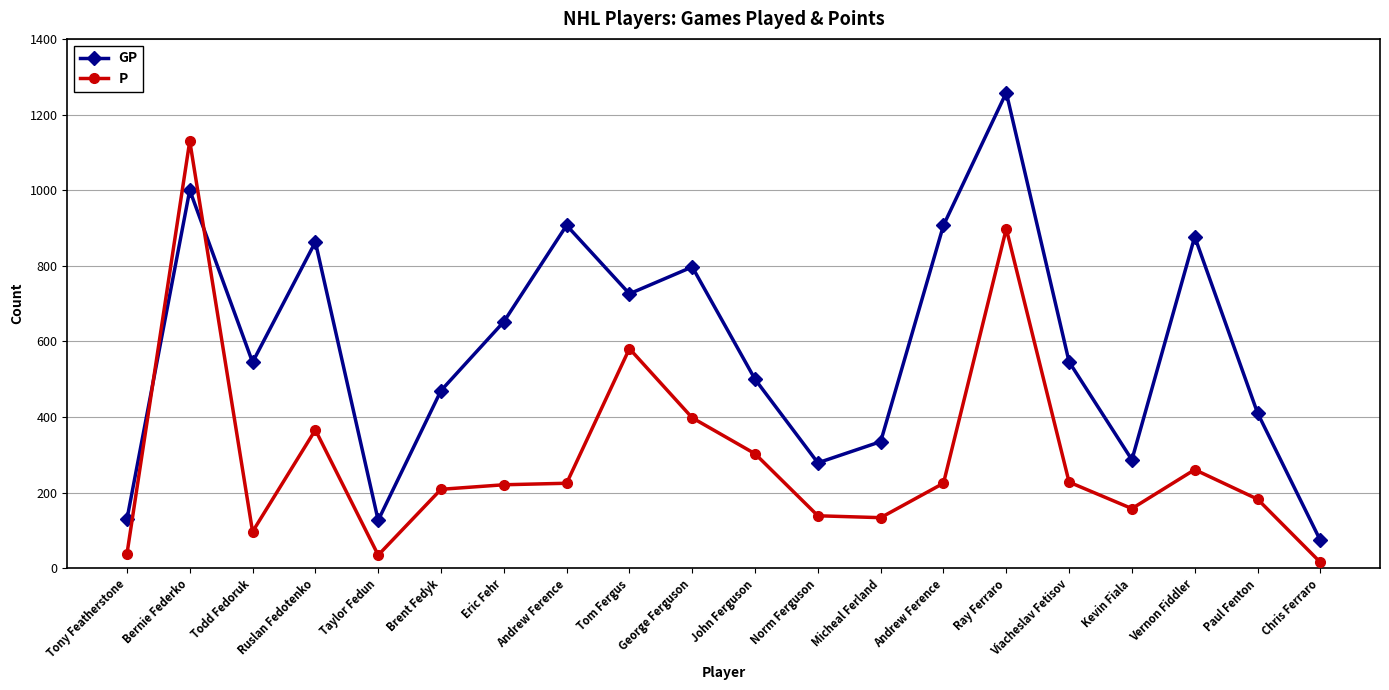

At which category does GP reach its first local peak?

Bernie Federko